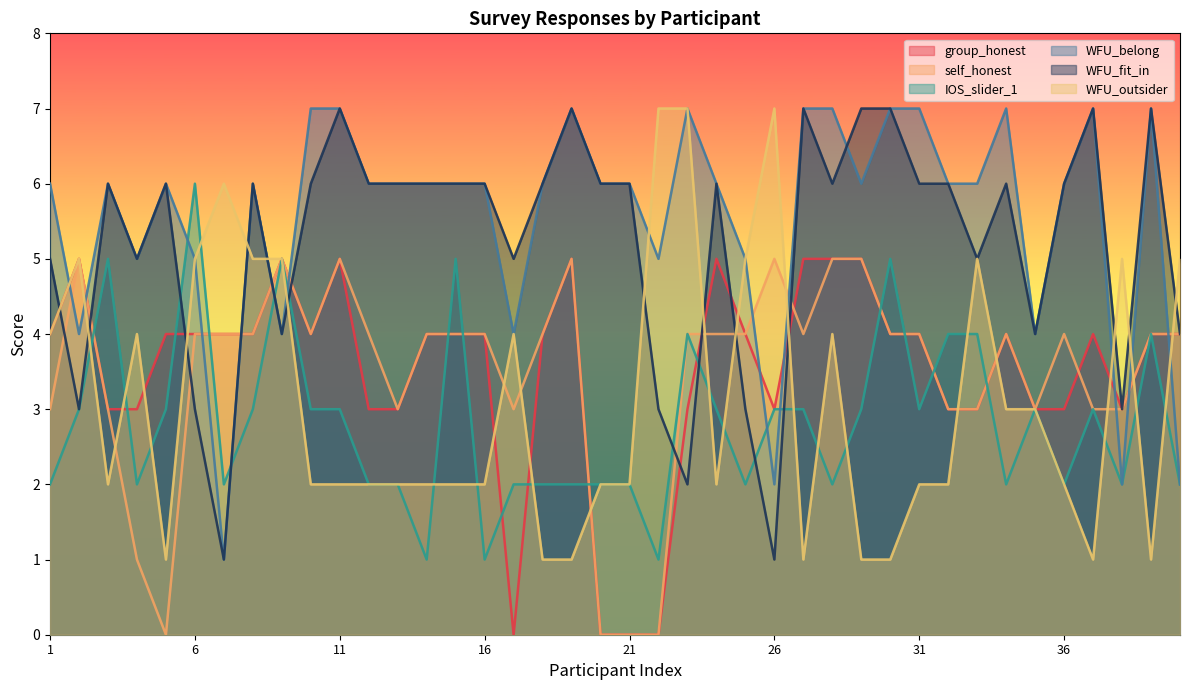

At how many categories does at least one series exceed 6?

14